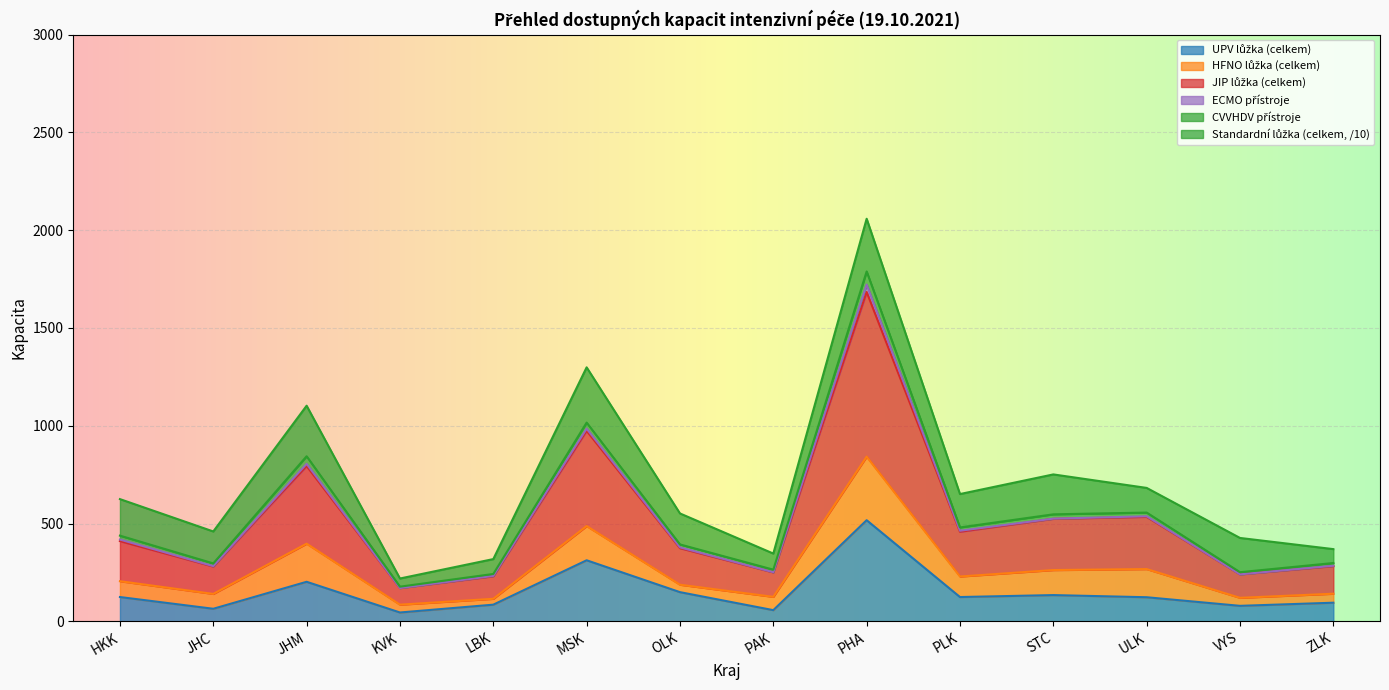

Which series has the largest total across all categories?

Standardní lůžka (celkem)